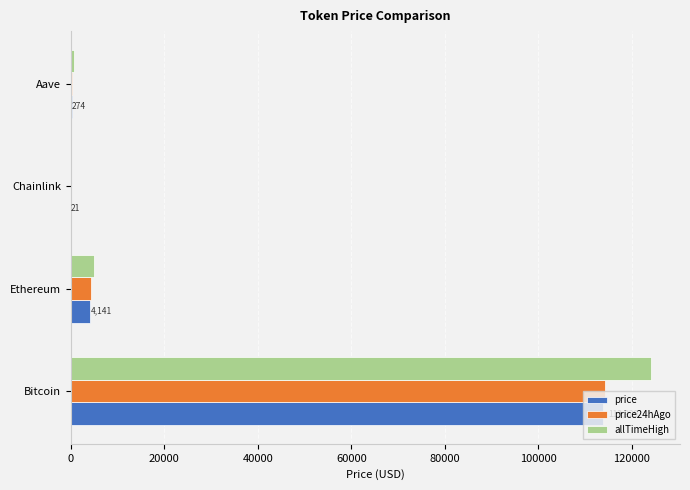

Which category has the highest value in the price series?

Bitcoin